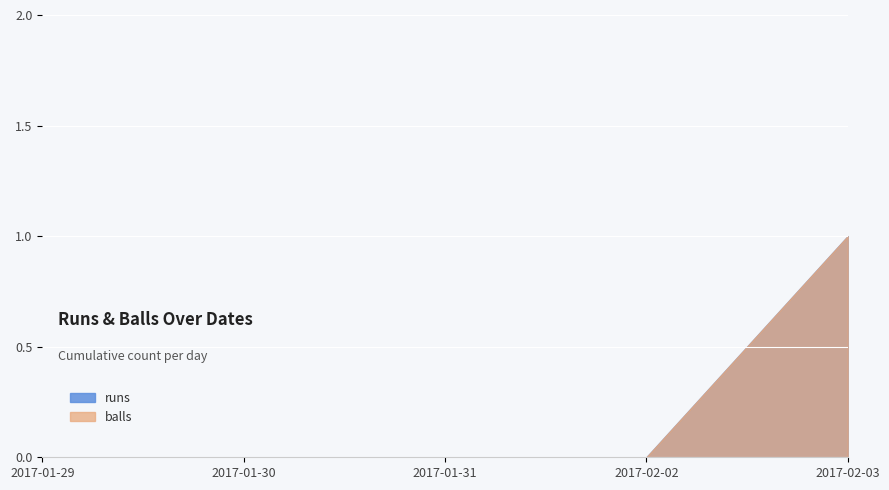

True or false: balls and runs intersect in this chart.

False